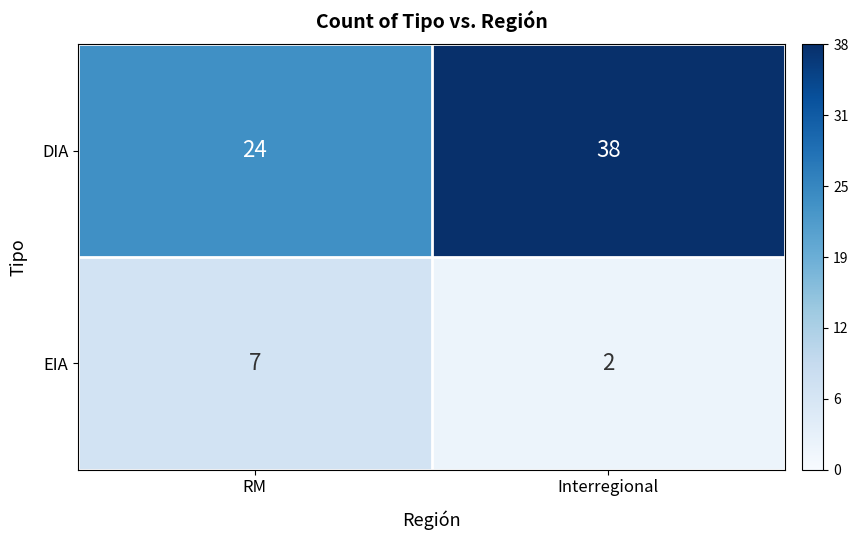

Read the DIA value at Interregional, to the nearest 10.

40